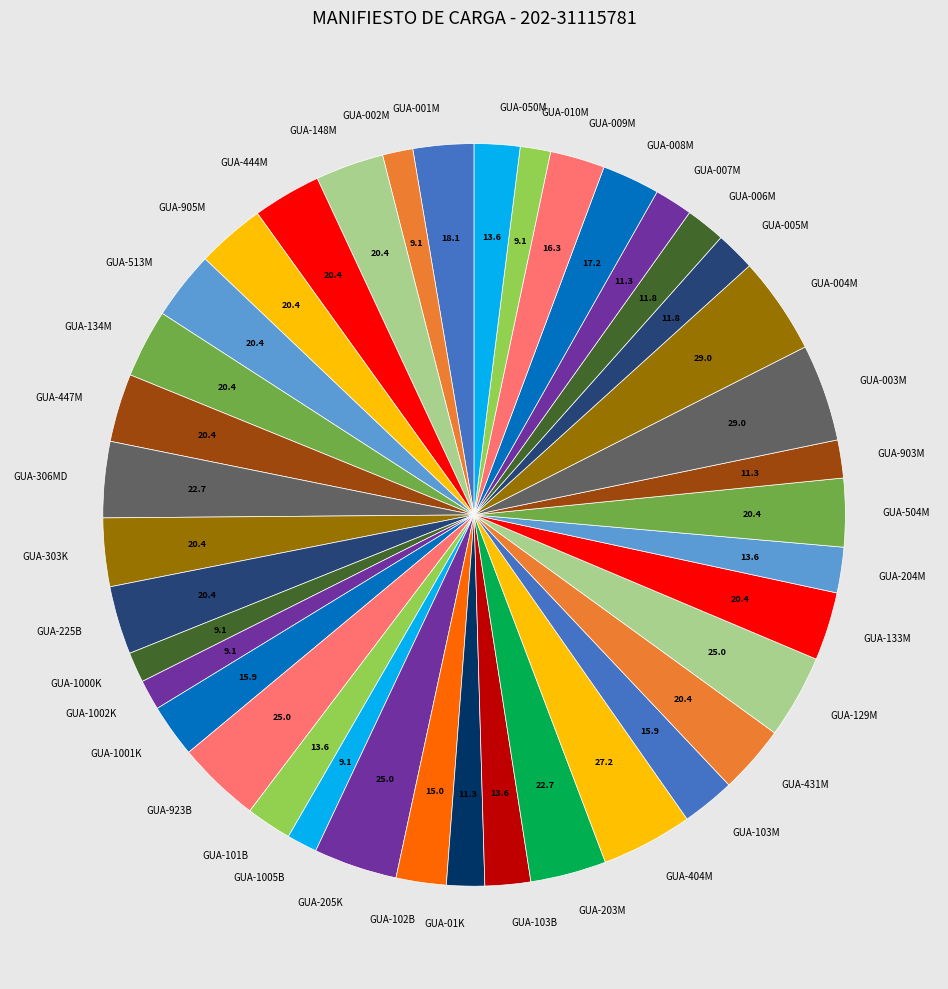

Does GUA-923B represent more than half of the total?

No